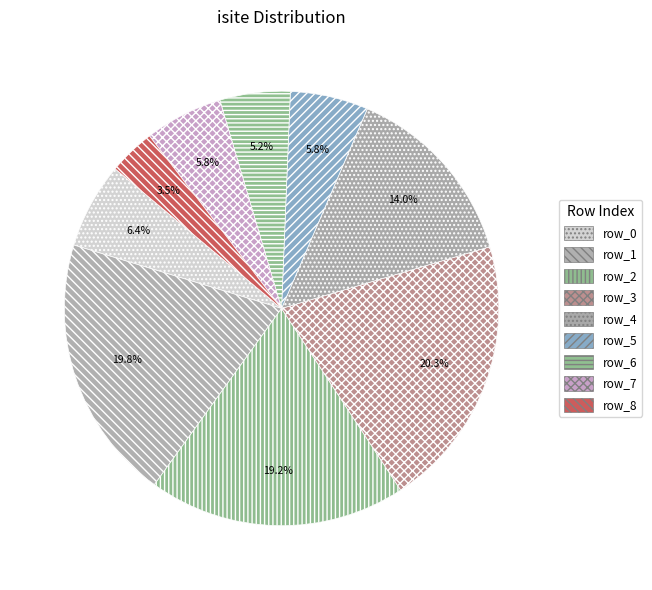

Approximately how many times larger is the value at row_2 compared to row_8?

5.5